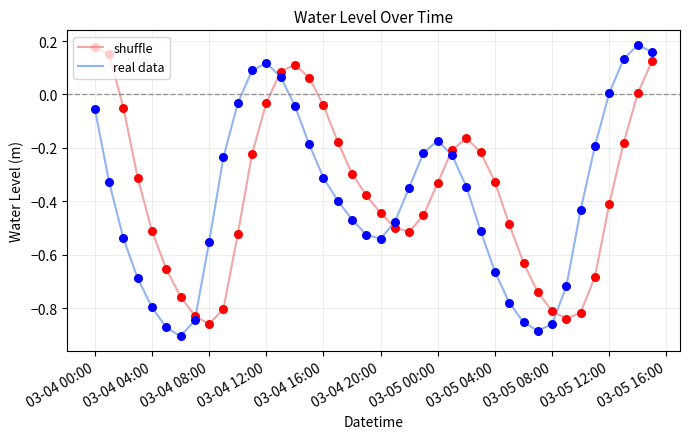

Which series has the largest total across all categories?

shuffle